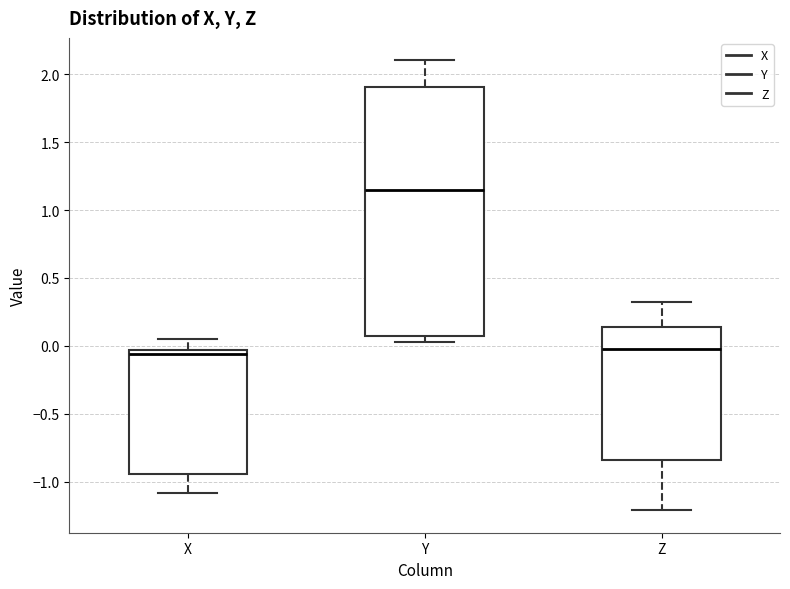

Which box has the highest median line?

Y